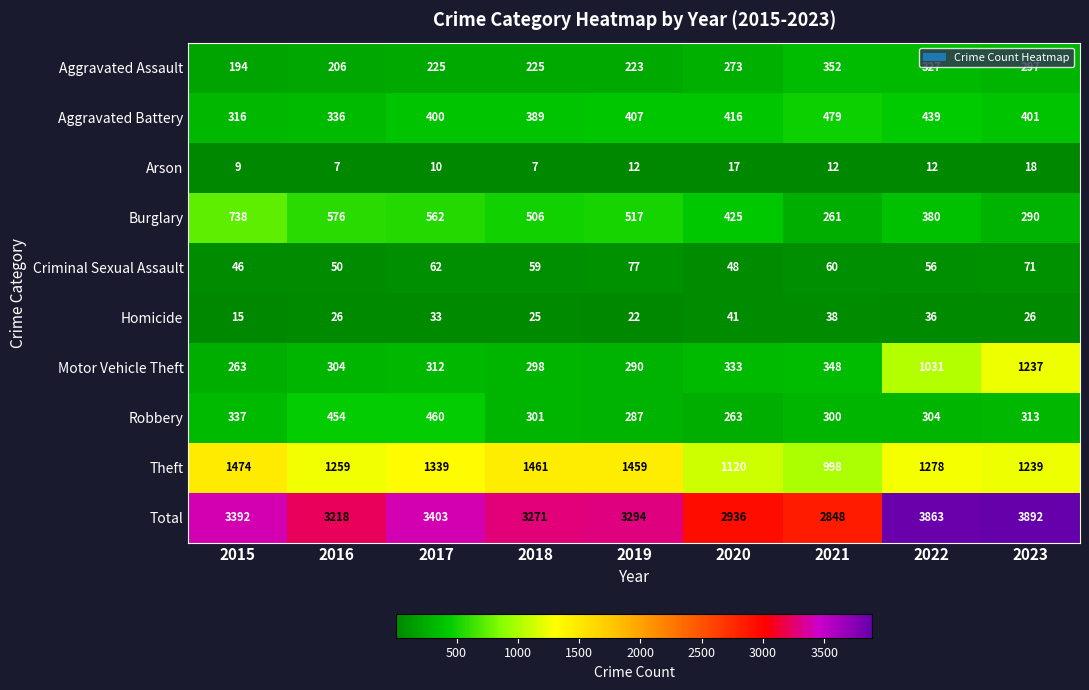

Between 2017 and 2019, which series saw the biggest shift?

Robbery